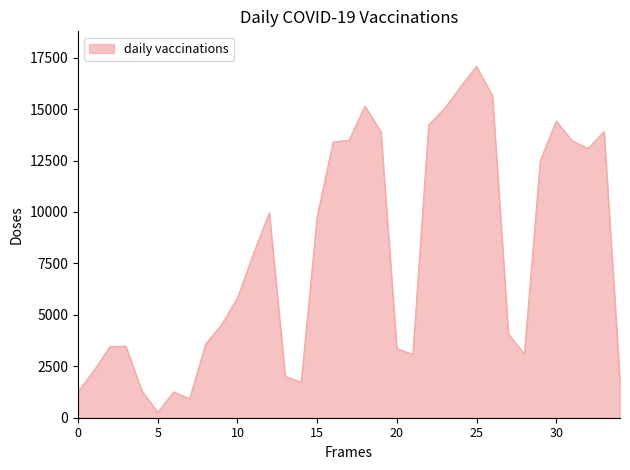

What is the difference between the maximum and minimum values?

16810